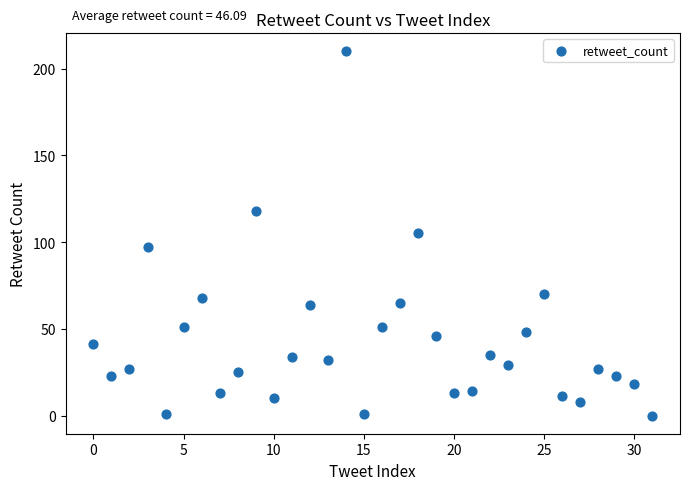

What is the range of Y values (max minus min)?

210